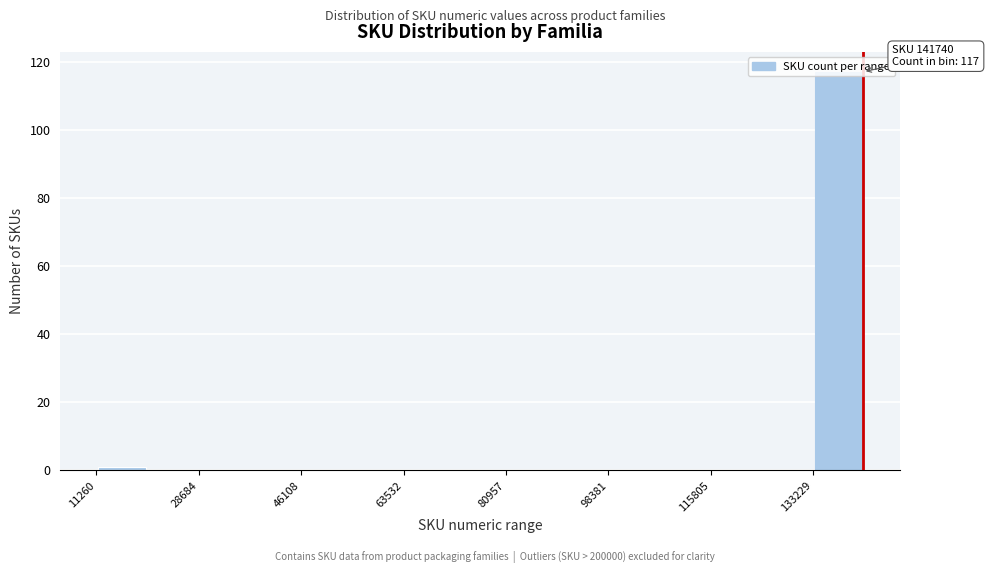

Over which range of the x-axis is the bar tallest?

134000 to 142000